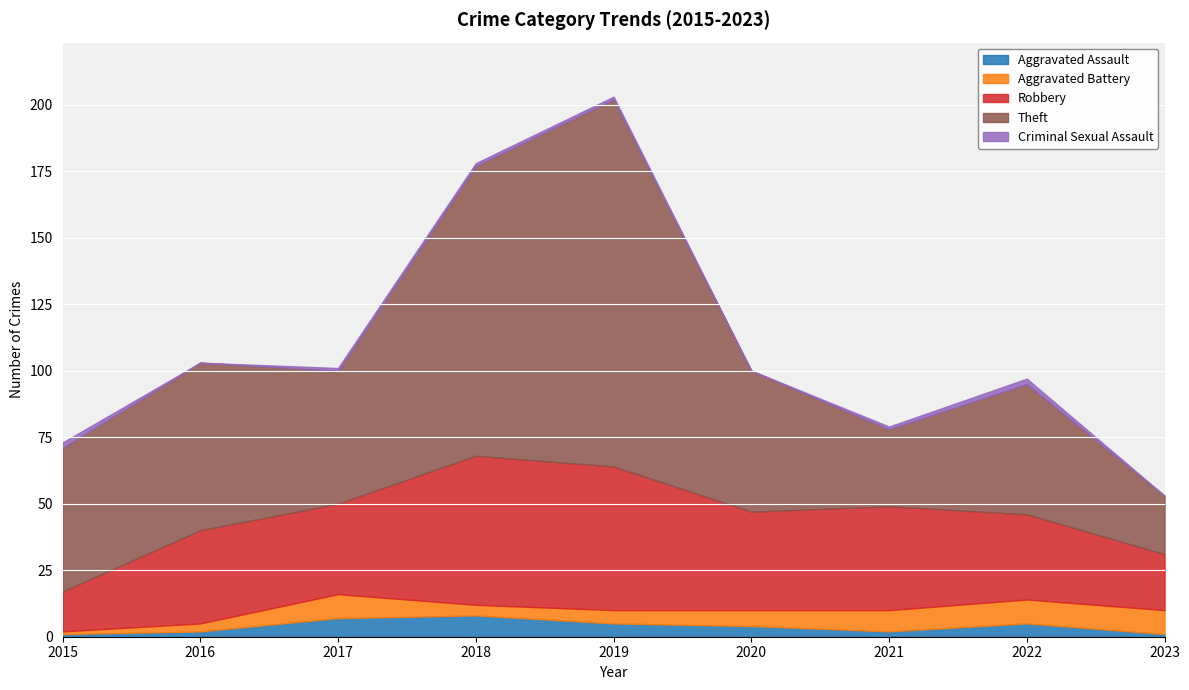

What is the sum of the Aggravated Battery values at 2017 and 2015?

10